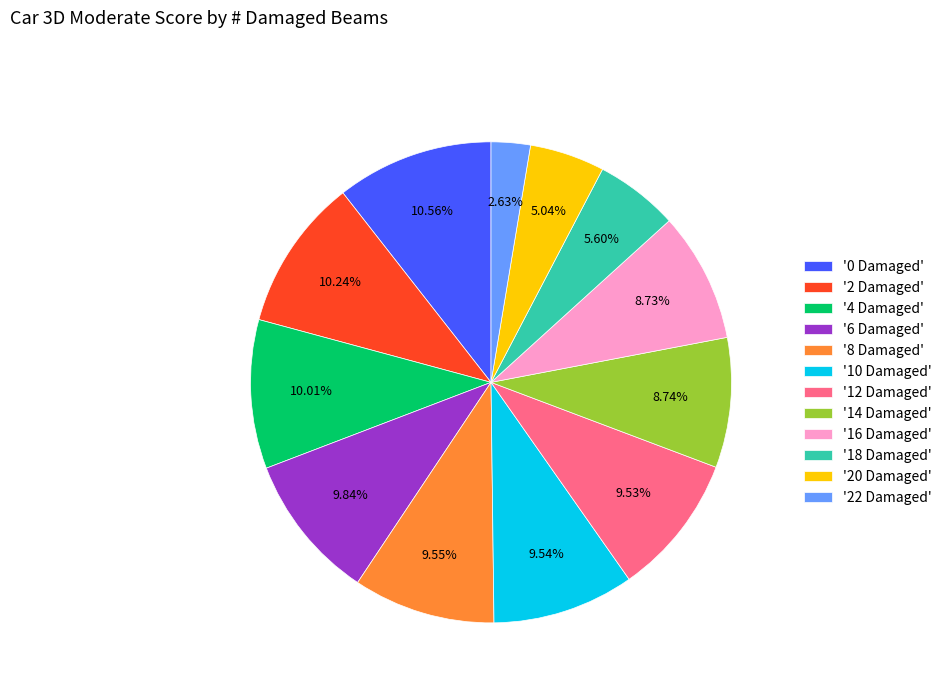

Is the sum of '16 Damaged' and '0 Damaged' greater than half?

No